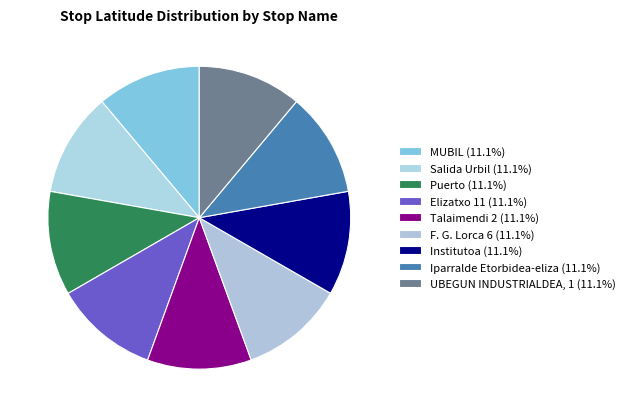

What is the total percentage of Talaimendi 2 and Elizatxo 11?

22.2%